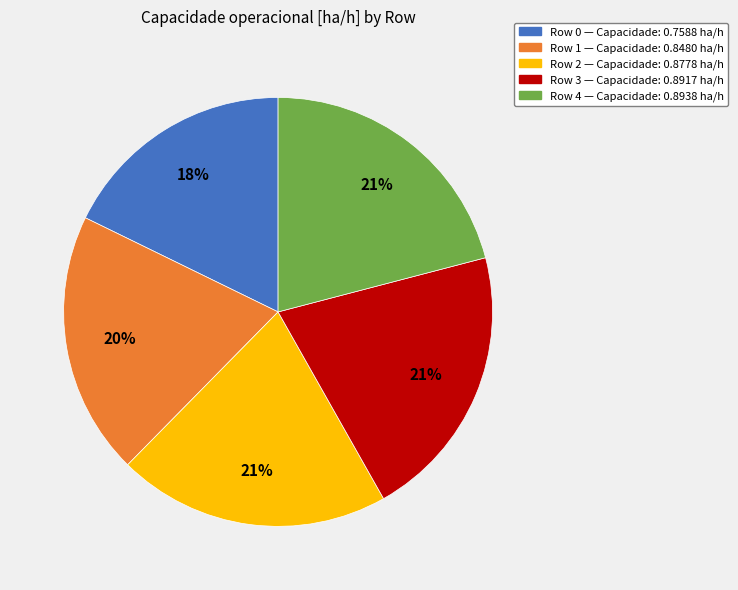

How many segments does this pie chart have?

5